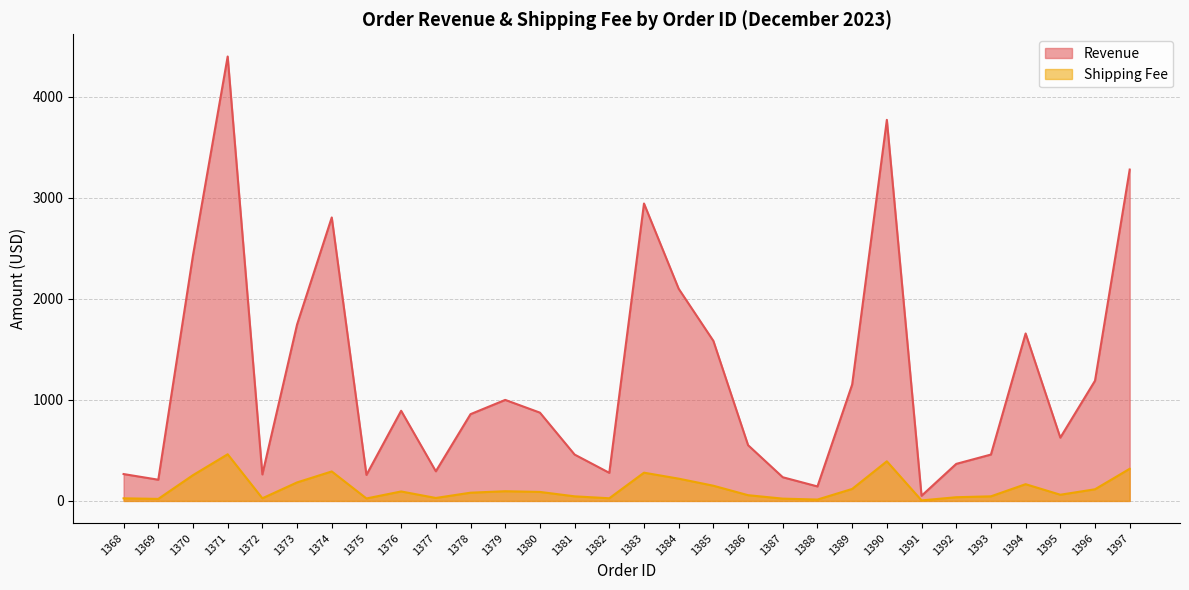

What is the smallest value displayed?

5.1